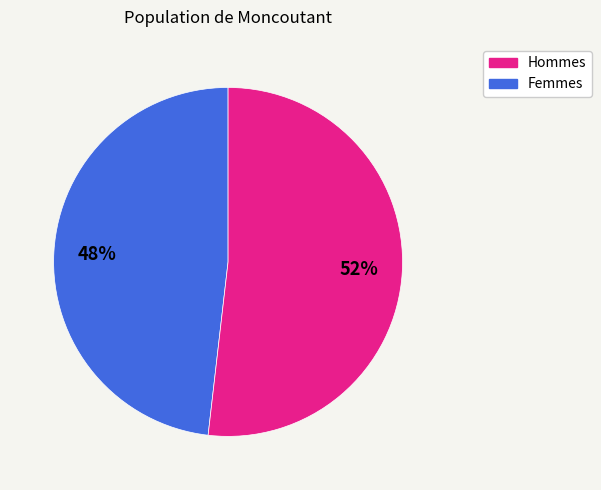

To the nearest percent, what is the difference between the largest and smallest slice percentages?

4%